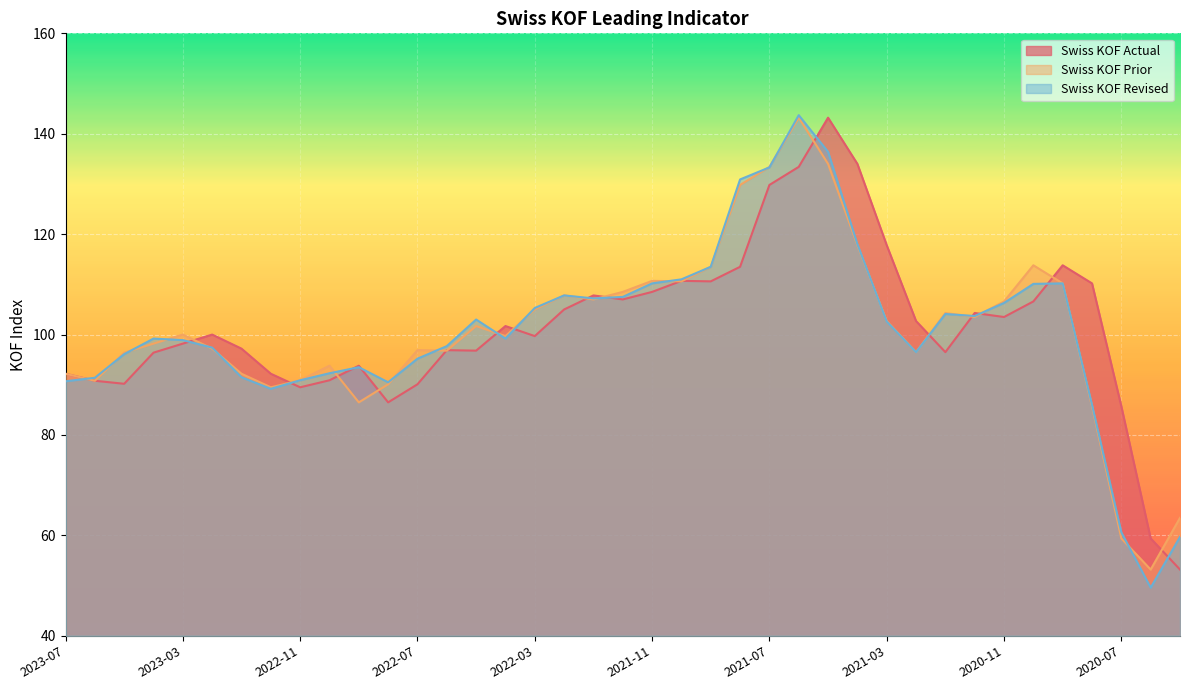

What is the label of the 5th point from the right?

2020-09